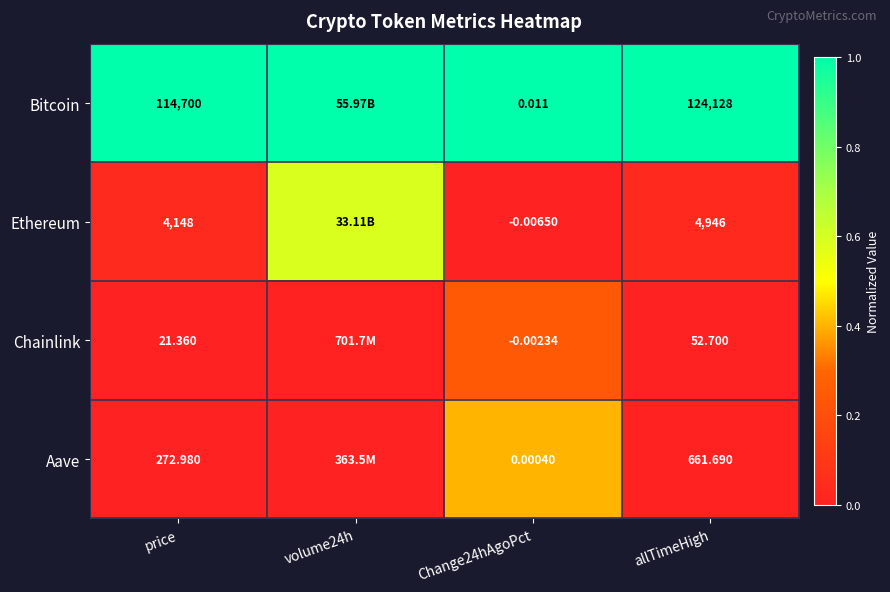

How many data points does each series have?

4